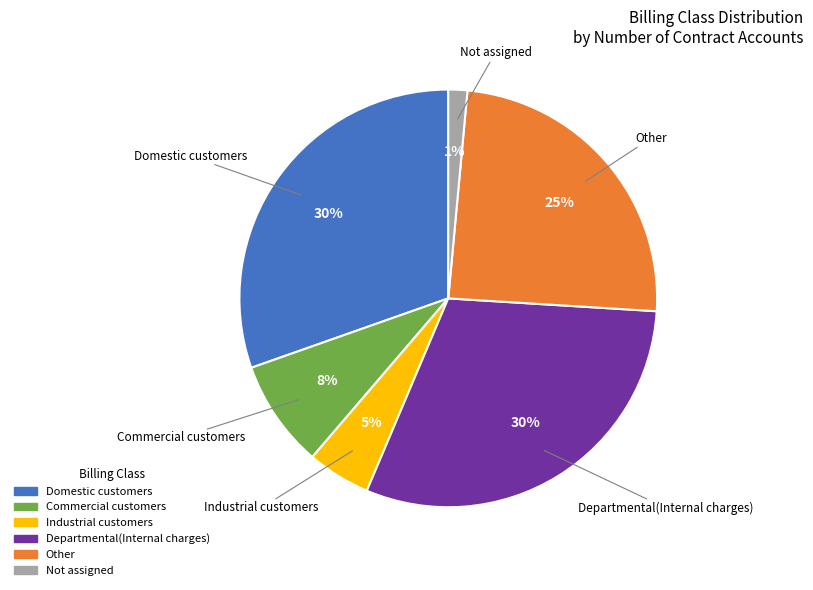

To the nearest percent, what portion does Departmental(Internal charges) represent?

30%